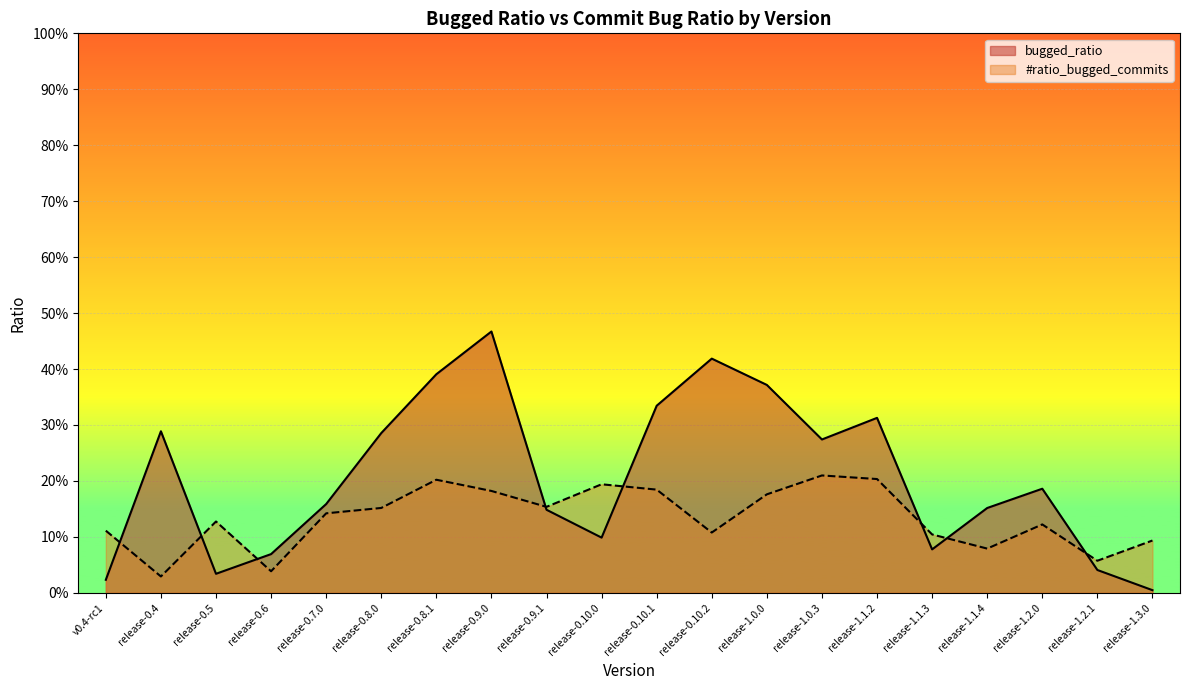

At which category does the chart reach its peak across all series?

release-0.9.0